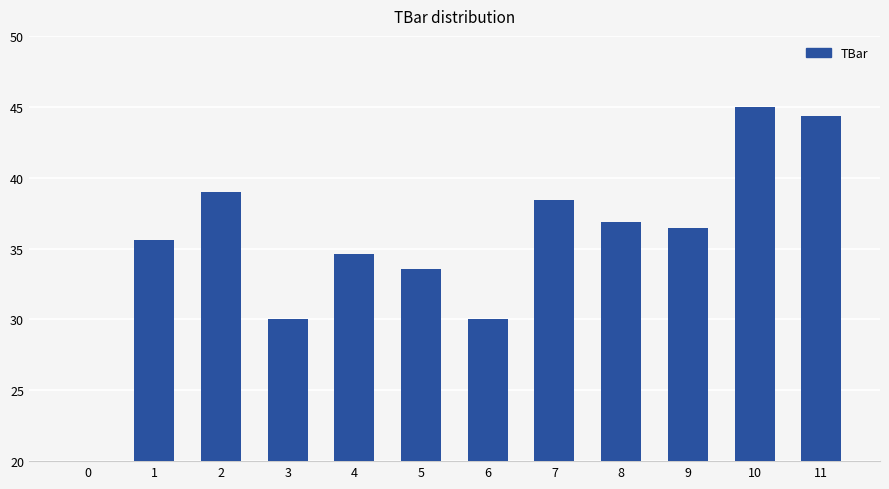

What is the value of the 3rd bar from the left?

39.0